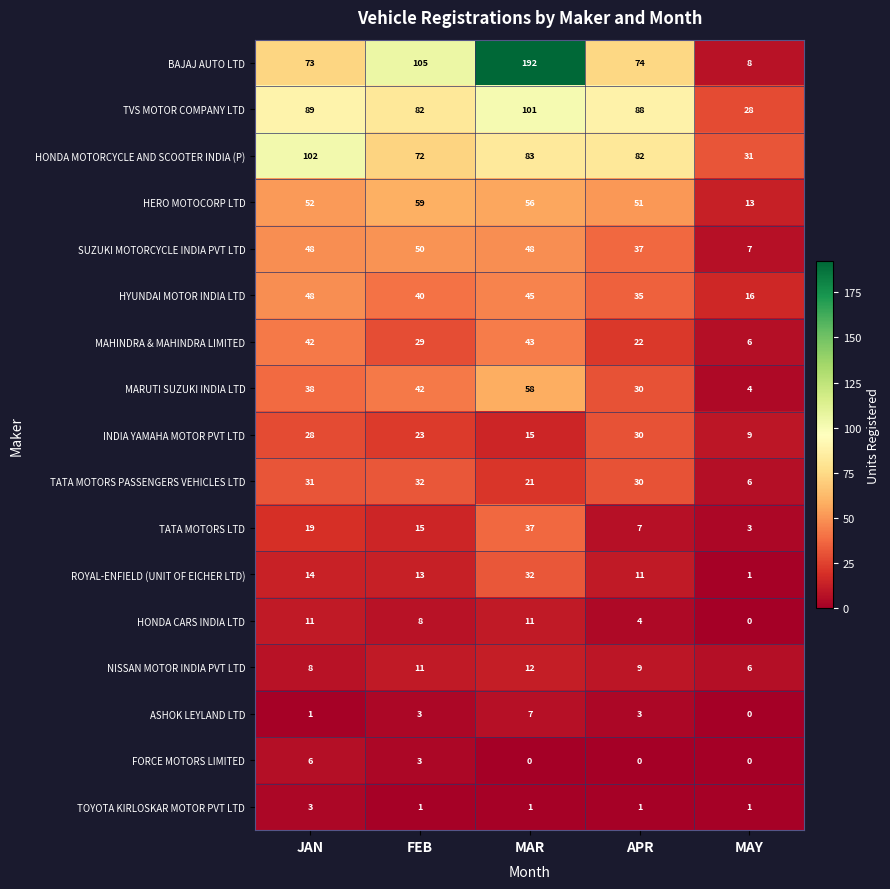

At how many categories does at least one series exceed 11?

5